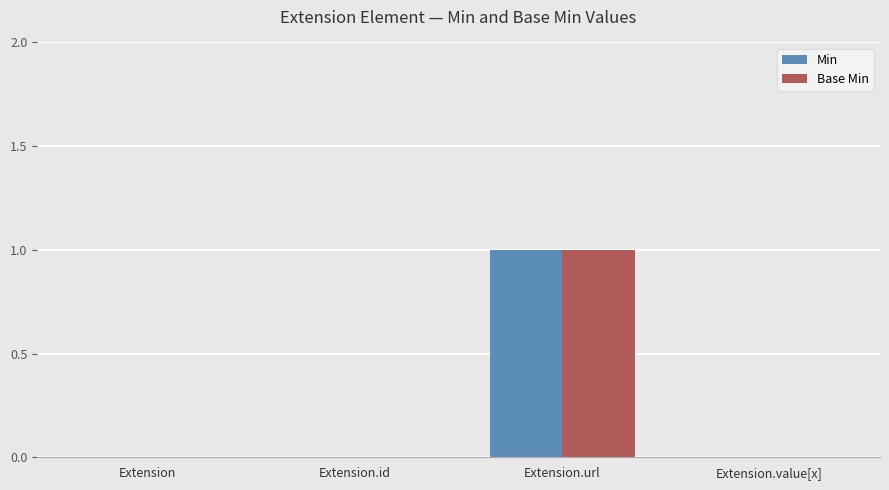

The value of Min at Extension.id is 0. True or false?

True